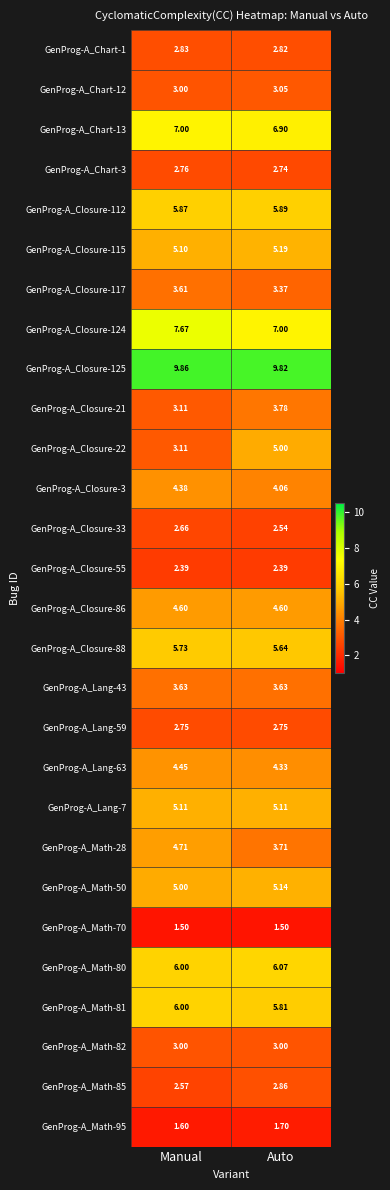

Which category has the highest value in the GenProg-A_Closure-112 series?

Auto